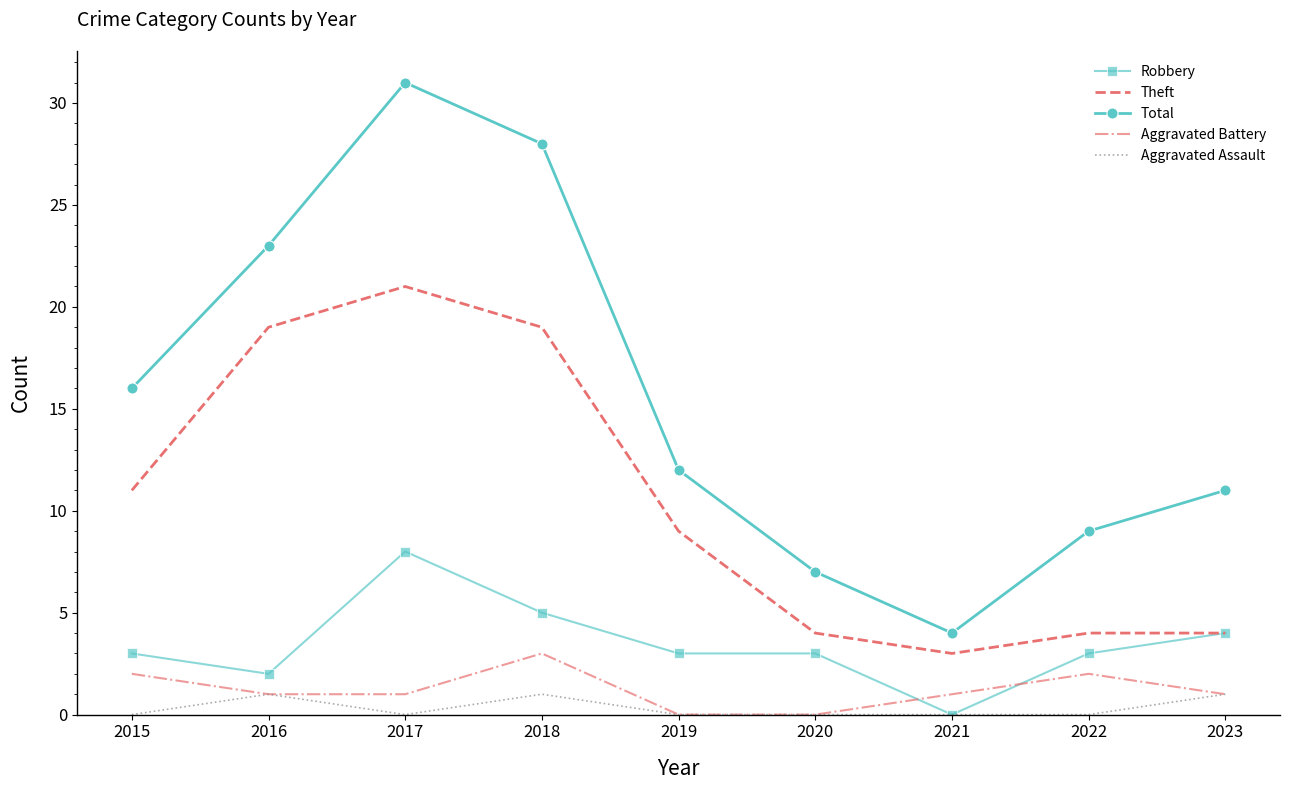

What is the maximum value shown in the chart?

31